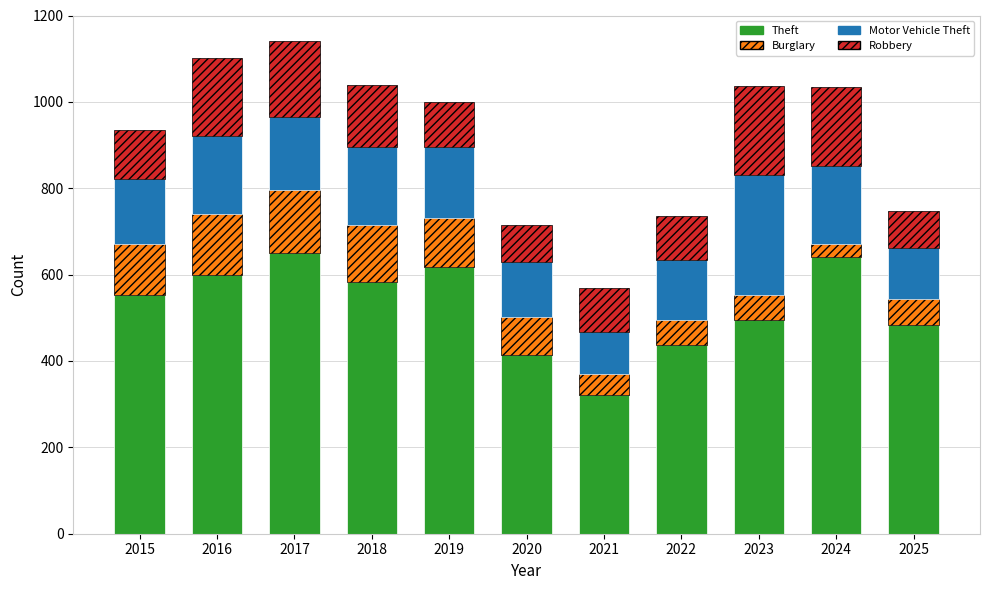

What is the minimum value for Theft?

321